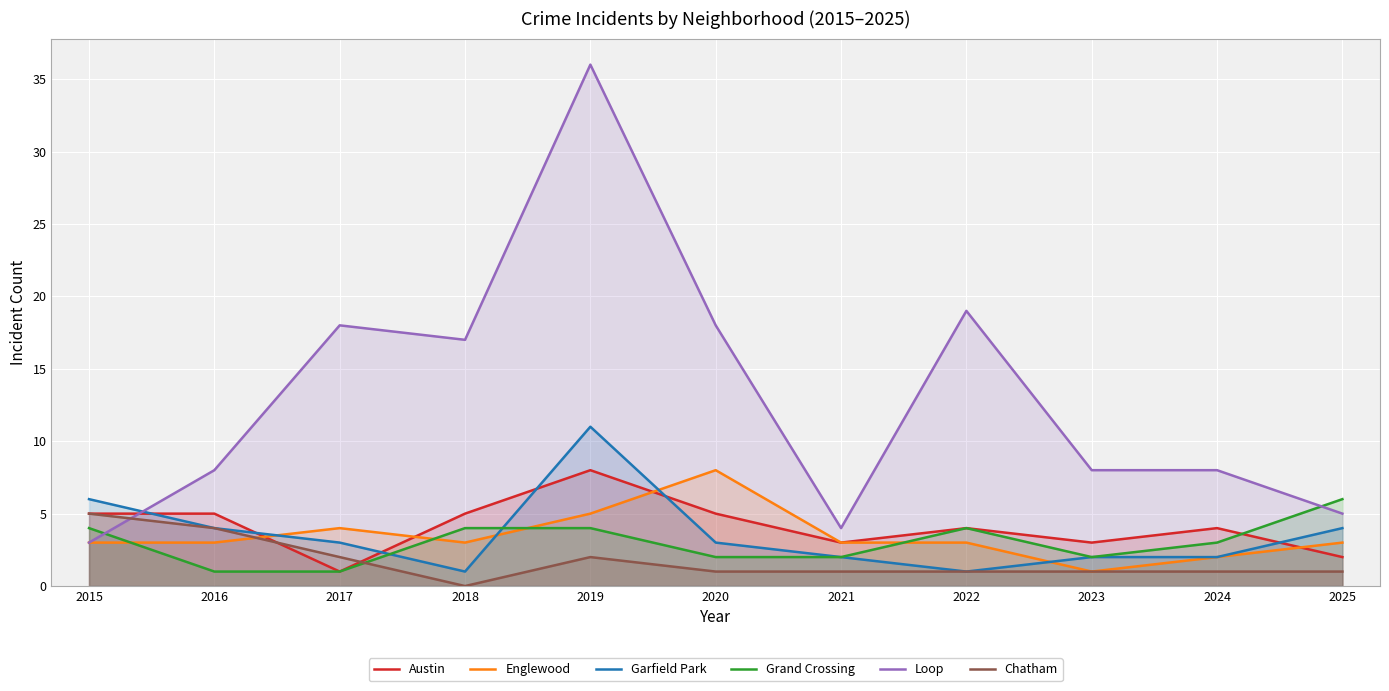

Between 2019 and 2024, which series saw the biggest shift?

Loop